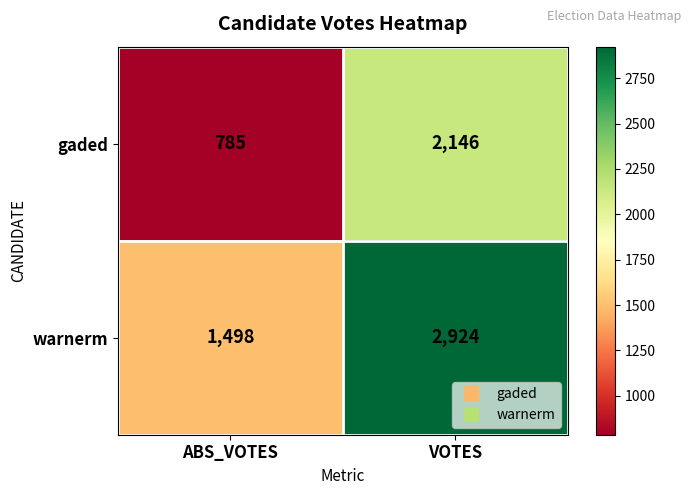

Which series has the largest total across all categories?

warnerm